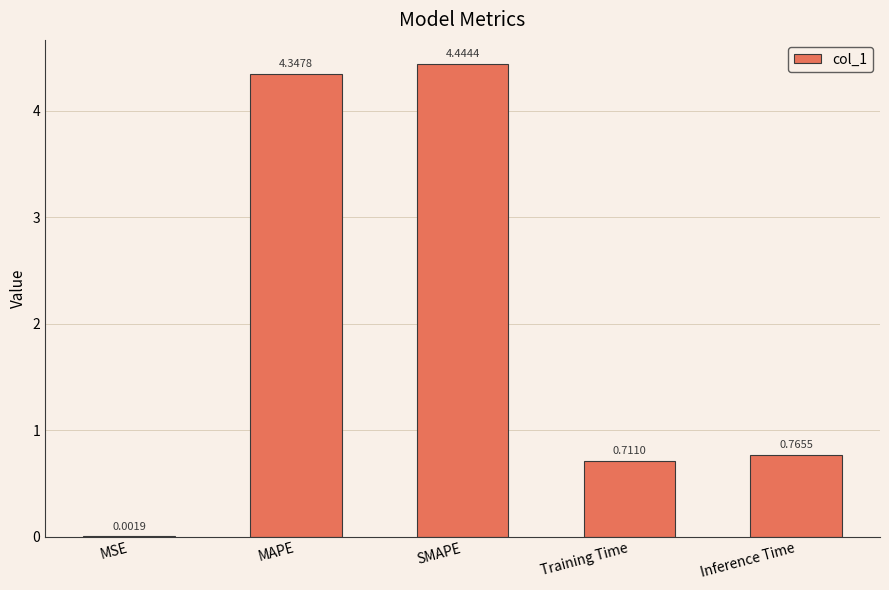

Between Inference Time and MAPE, which is larger?

MAPE